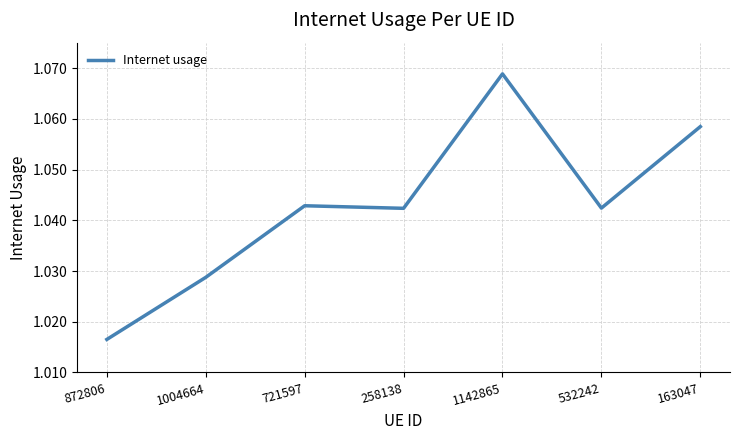

What position from the right is 721597?

5